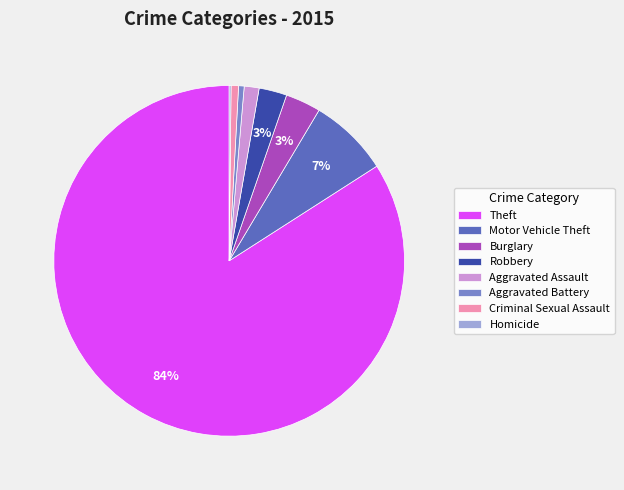

Between Burglary and Aggravated Battery, which is larger?

Burglary